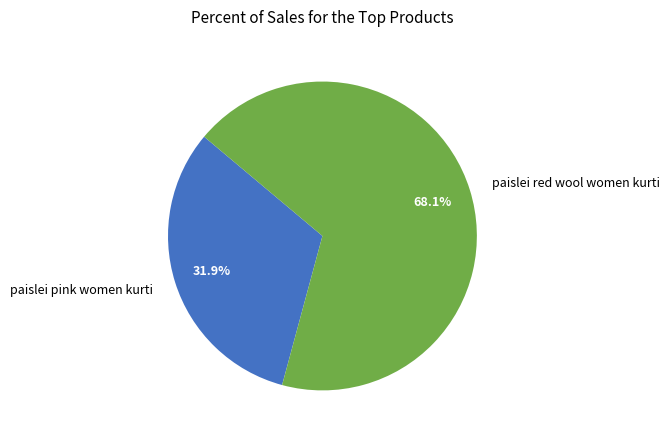

Combined, what portion of the pie is paislei red wool women kurti and paislei pink women kurti?

100.0%